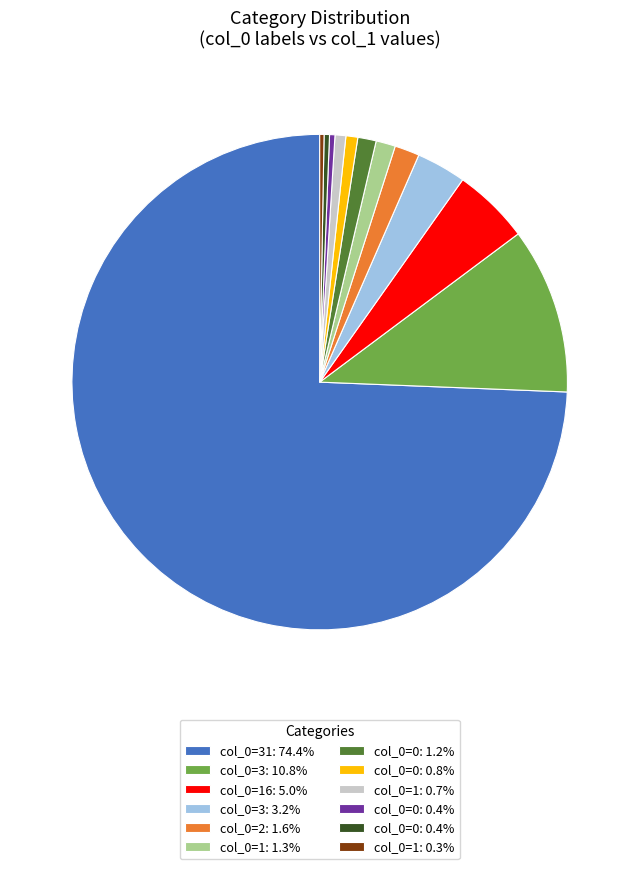

Is there a majority slice in this chart?

Yes